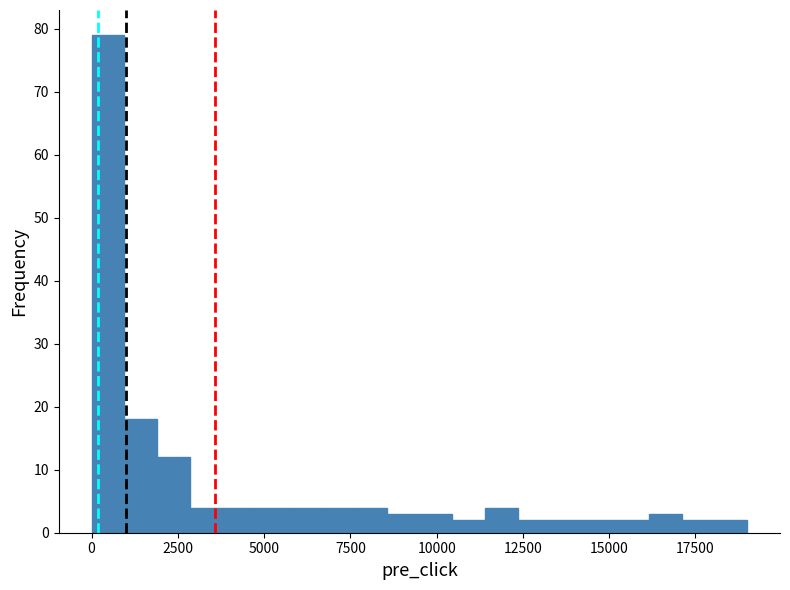

Read against the x-axis, roughly where is the centre of the tallest bar?

500